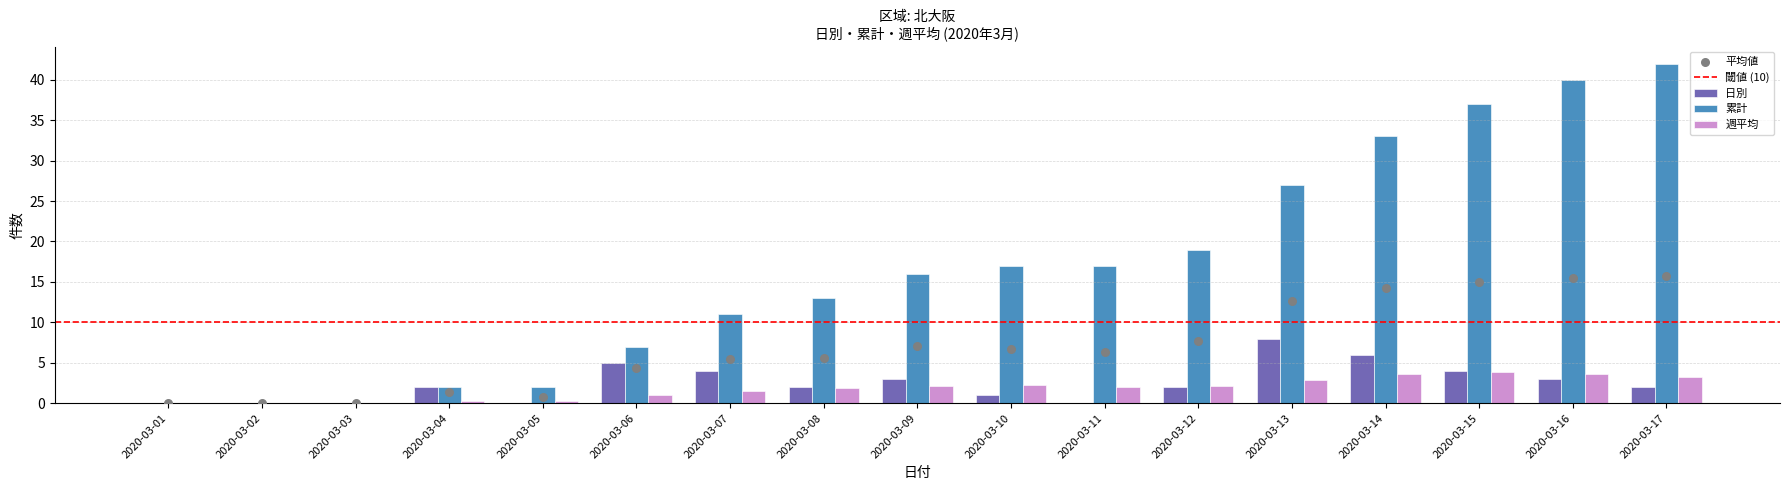

Is the value of 累計 at 2020-03-11 greater than the value of 日別 at 2020-03-17?

Yes